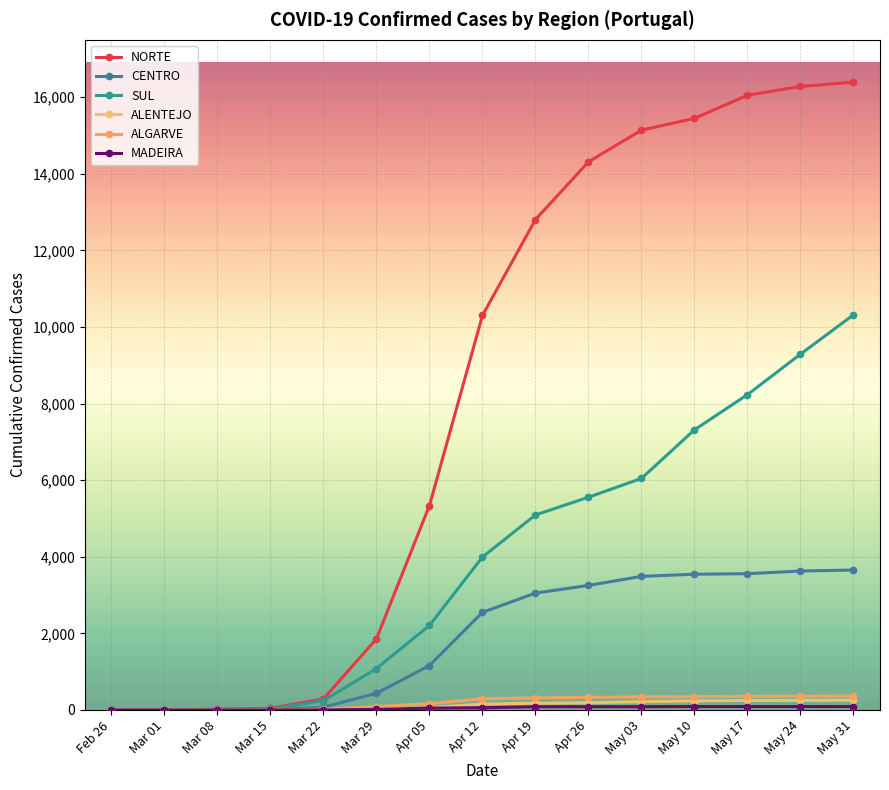

Rank the series by their maximum value, from lowest to highest.

MADEIRA, ALENTEJO, ALGARVE, CENTRO, SUL, NORTE